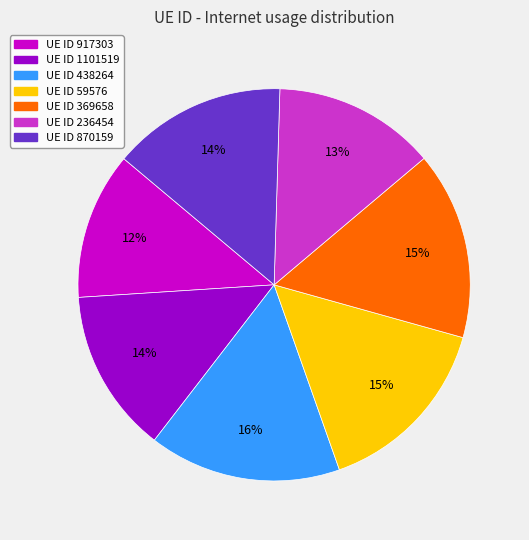

Is there any slice that represents more than half of the pie?

No